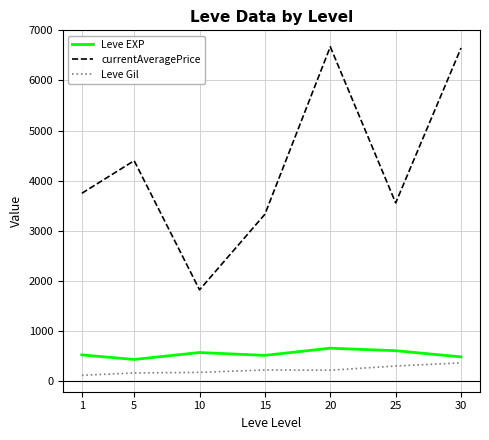

What is the highest value of the Leve EXP series?

653.3